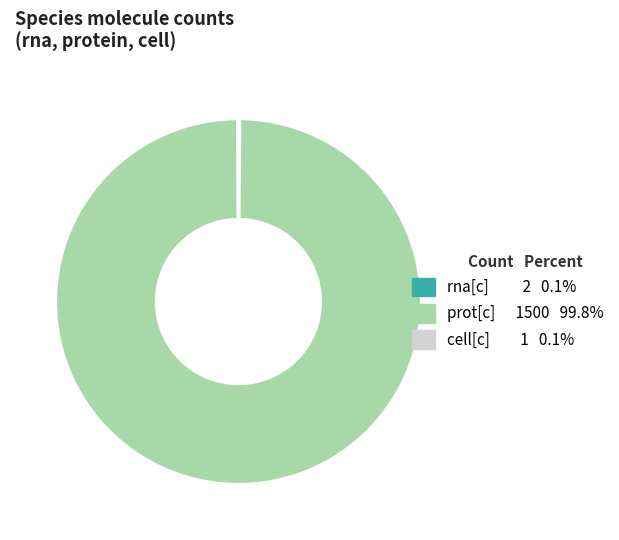

Does any single category account for the majority?

Yes